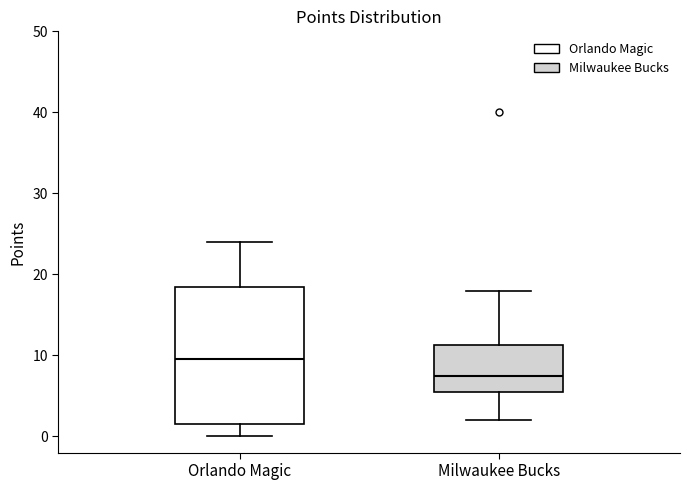

Where does the lower whisker of the box for Milwaukee Bucks end on the y-axis? The values are not printed on the chart, so give them approximately, as read against the axis.

2